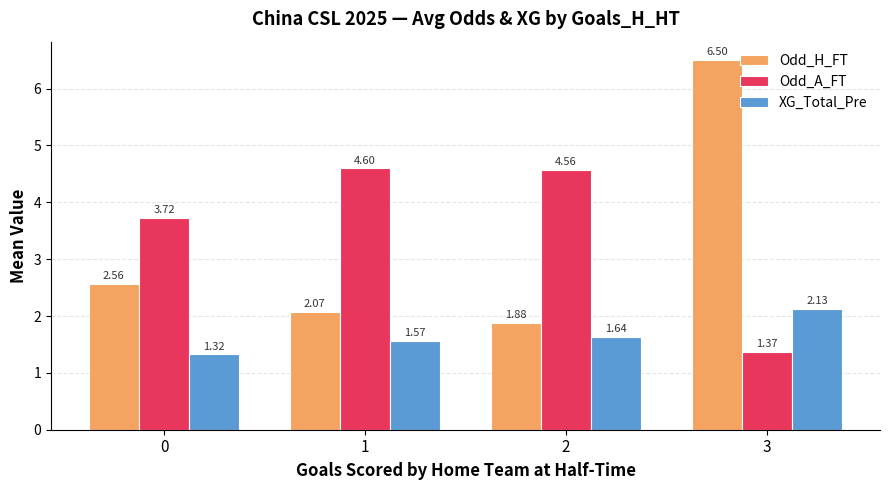

Are the bars grouped side by side (vs. stacked)?

Yes